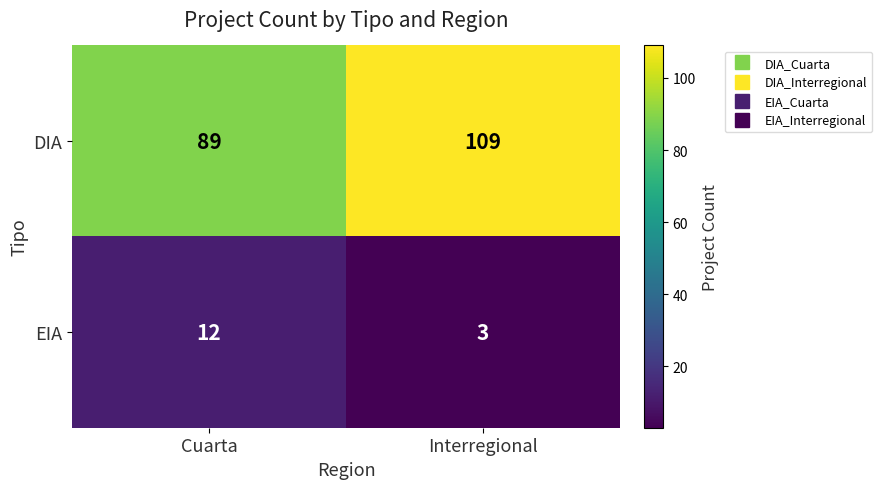

What is the highest value of the EIA series?

12